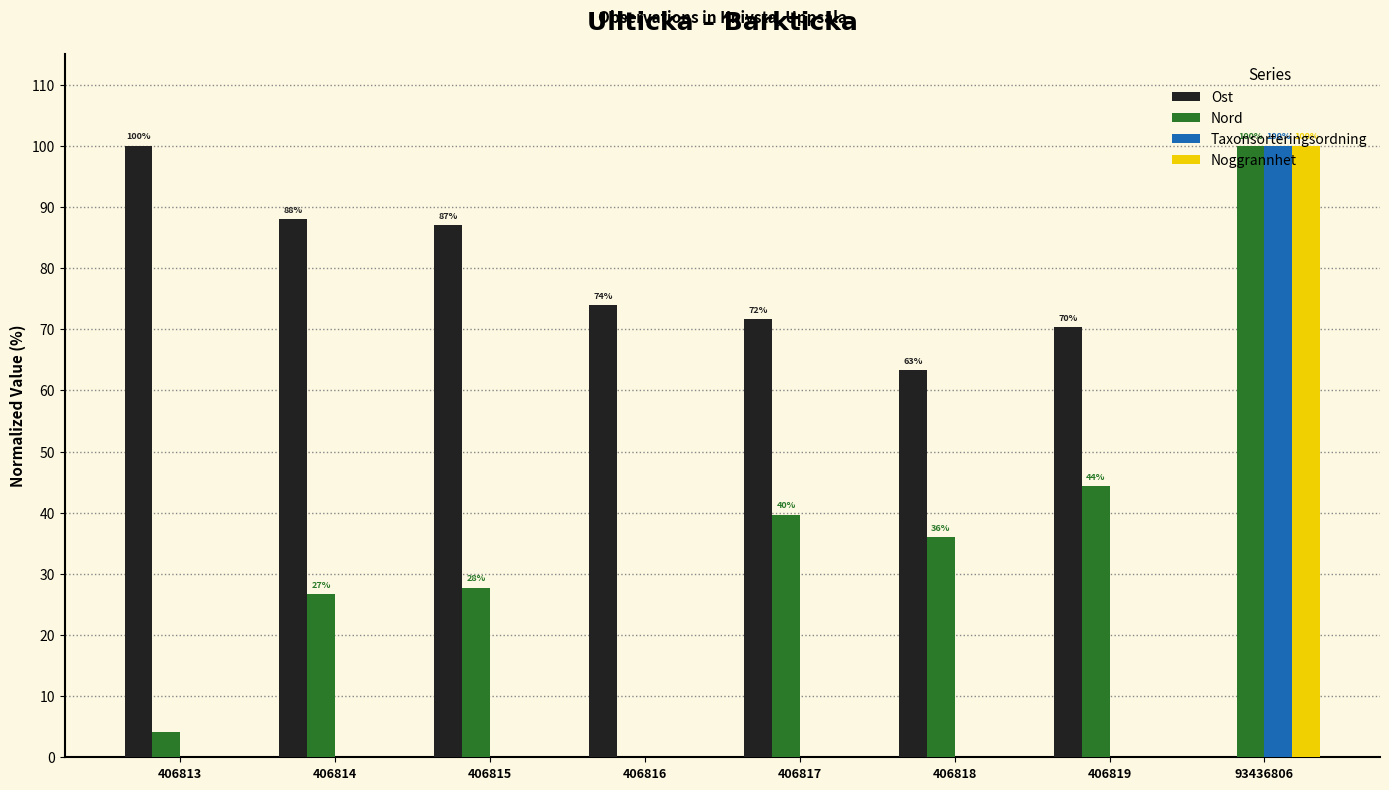

Is the value of Nord at 406817 greater than the value of Taxonsorteringsordning at 406815?

Yes